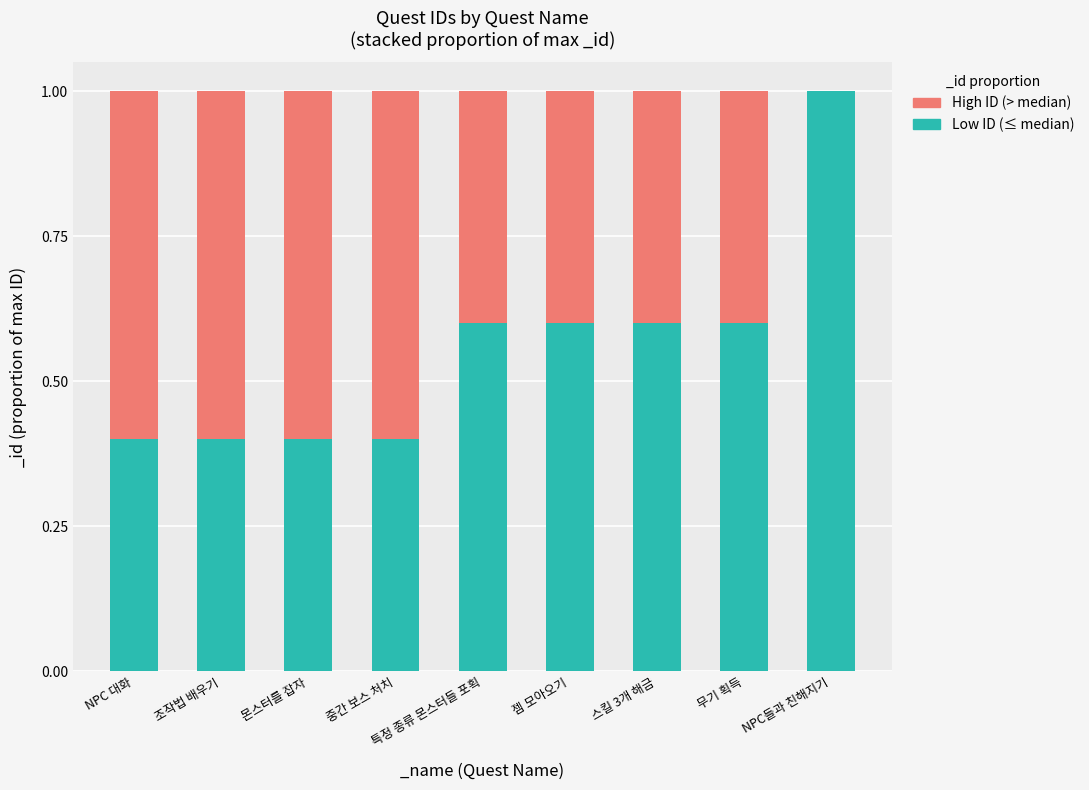

True or false: Low ID (≤ median) has a value of 0.6 at 스킬 3개 해금.

True